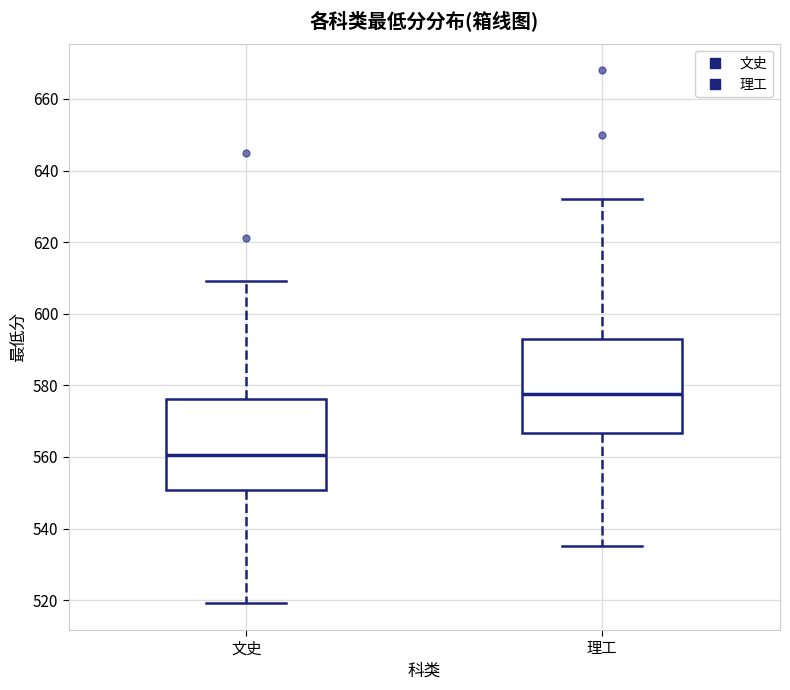

Reading left to right, transcribe this box plot: for each box, give where its median line is, the range the box spans, and where its two whiskers end, as read against the y-axis. The values are not printed on the chart, so give them approximately, as read against the axis.

文史: median 560, box 550 to 576, whiskers 520 to 610
理工: median 578, box 566 to 594, whiskers 536 to 632